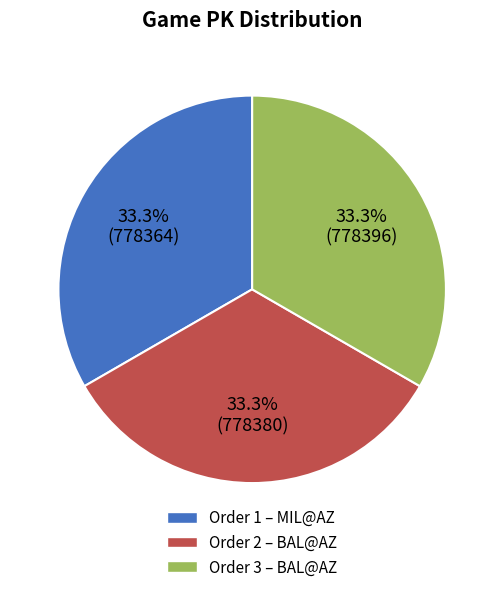

Is there a majority slice in this chart?

No